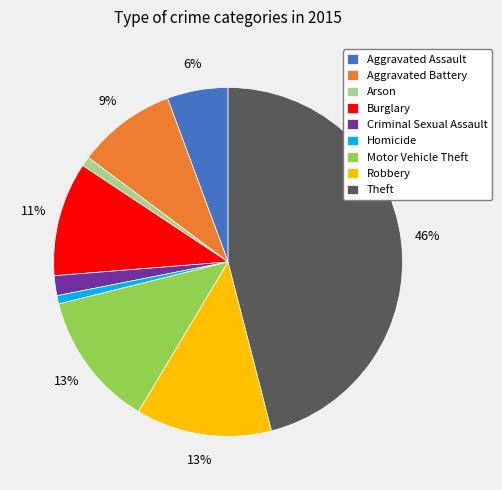

Combined, do Arson and Burglary account for over 50%?

No